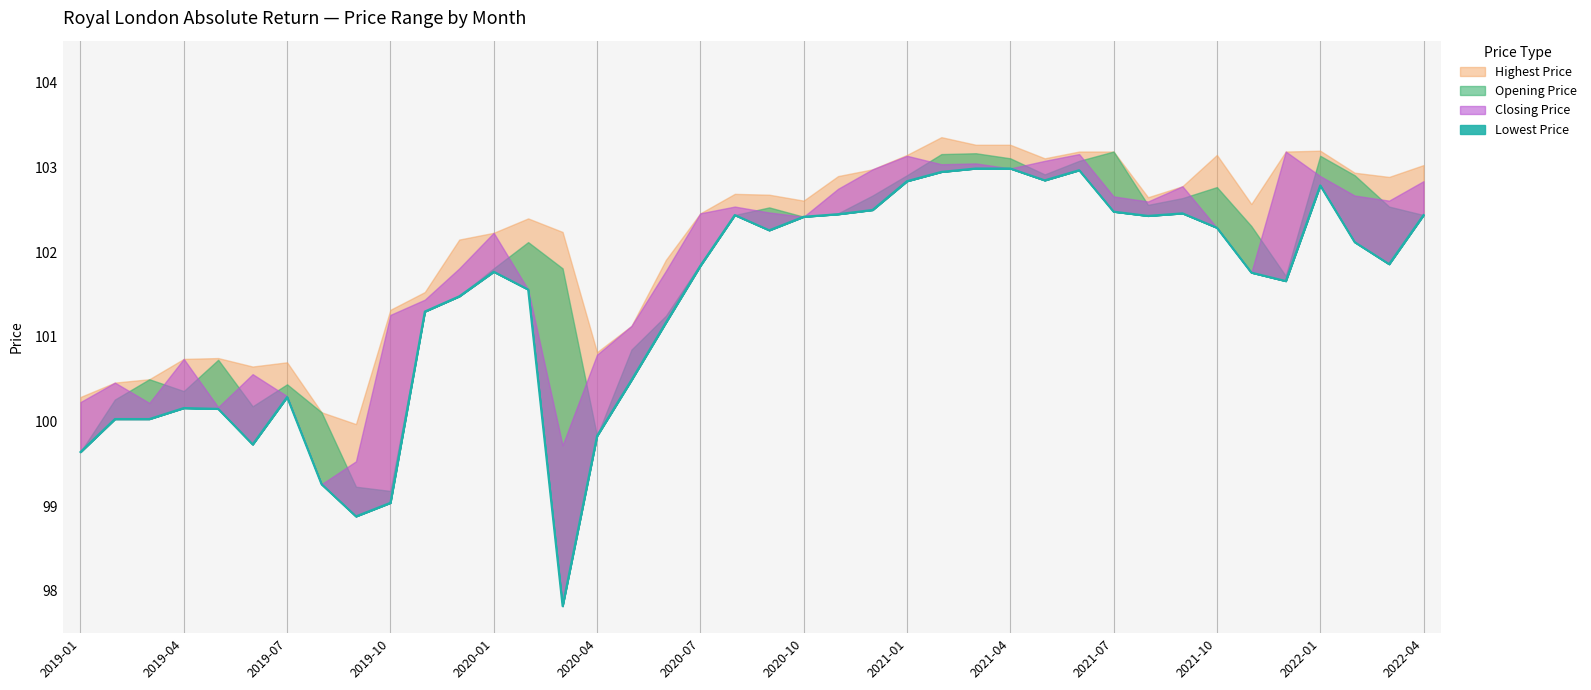

What is the value of the Opening Price point at the 8th from the left?

100.1